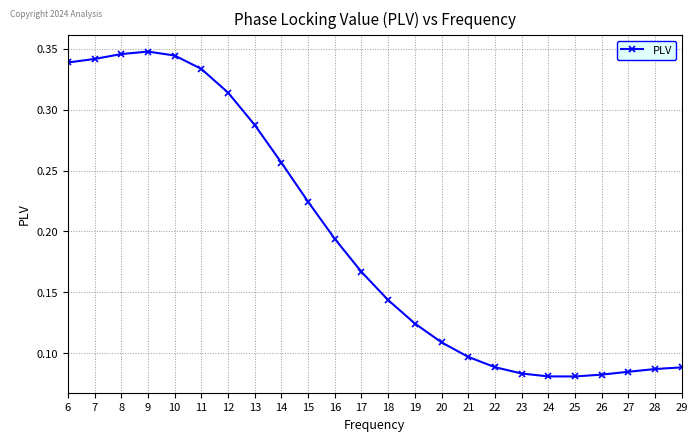

True or false: the data shows 0.6 at 8.

False